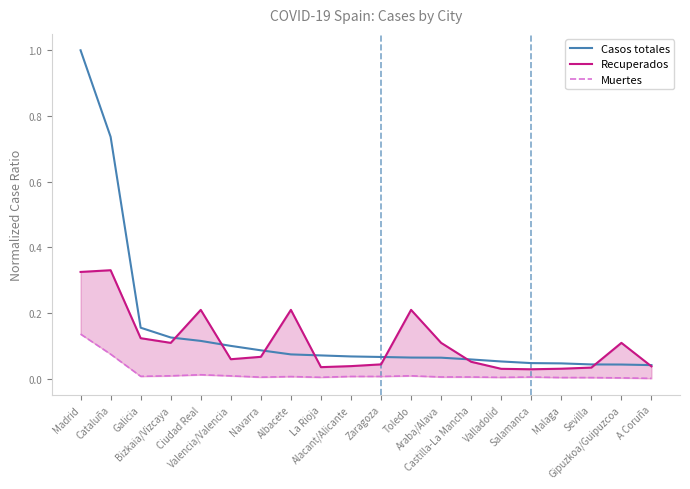

At how many categories does at least one series exceed 0?

20